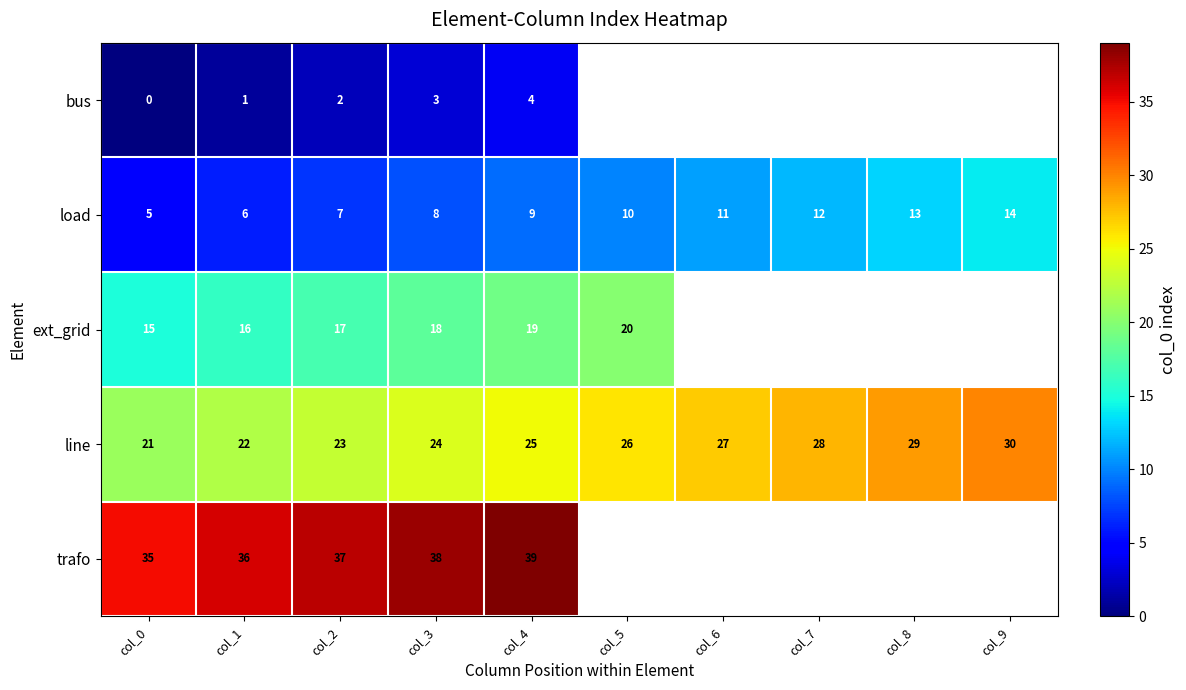

Where is line nearest to the value 25?

col_4